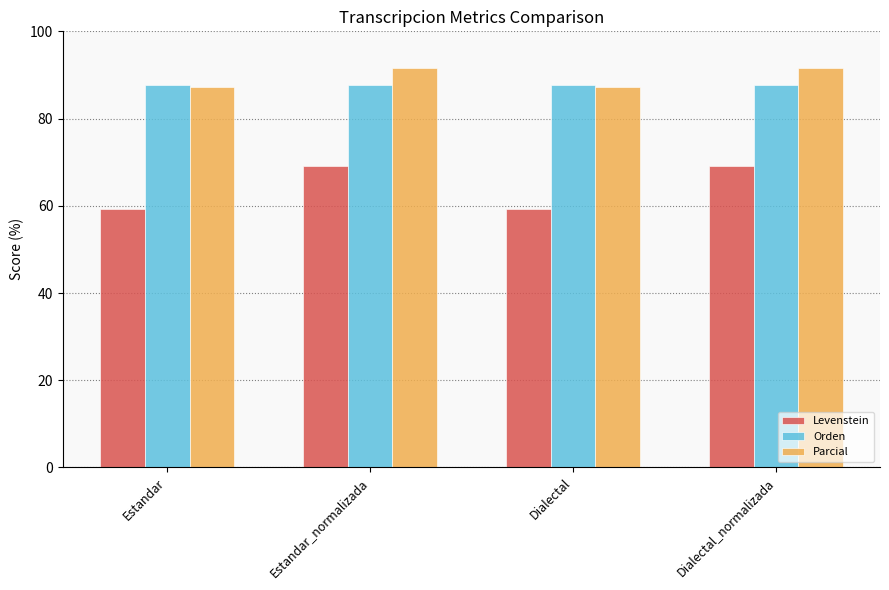

What are all the series names shown in the legend?

Levenstein, Orden, Parcial